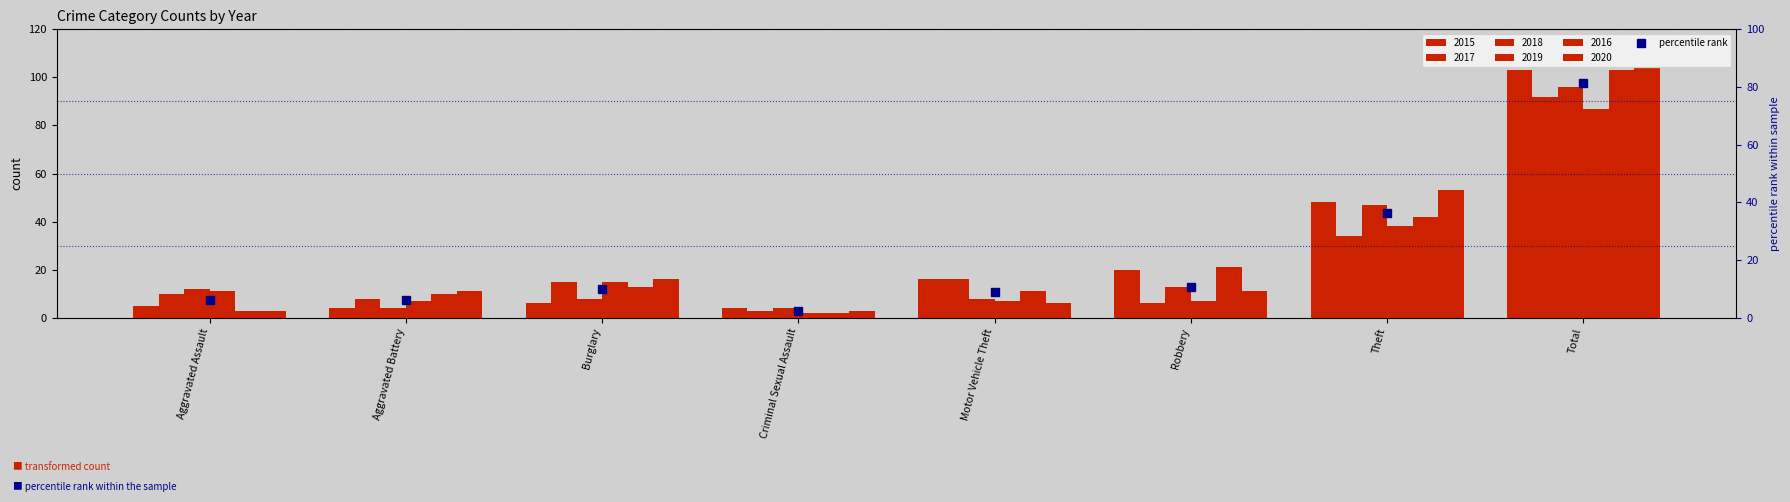

Reading left to right, list all the values displayed in this chart.

Aggravated Assault=6.1	Aggravated Battery=6.1	Burglary=10.1	Criminal Sexual Assault=2.5	Motor Vehicle Theft=8.9	Robbery=10.8	Theft=36.4	Total=81.2